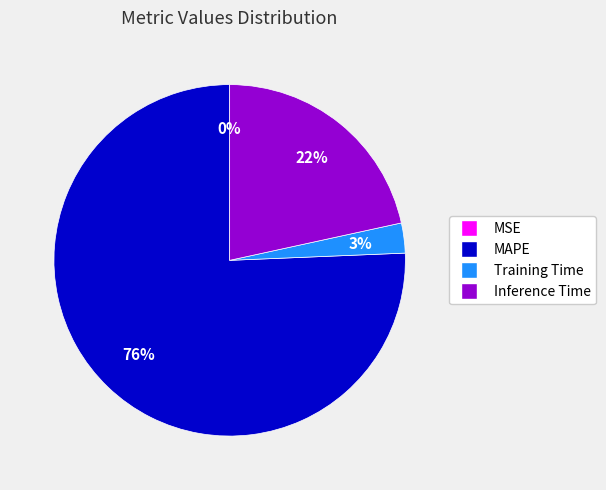

To the nearest percent, what is the average slice percentage?

25%